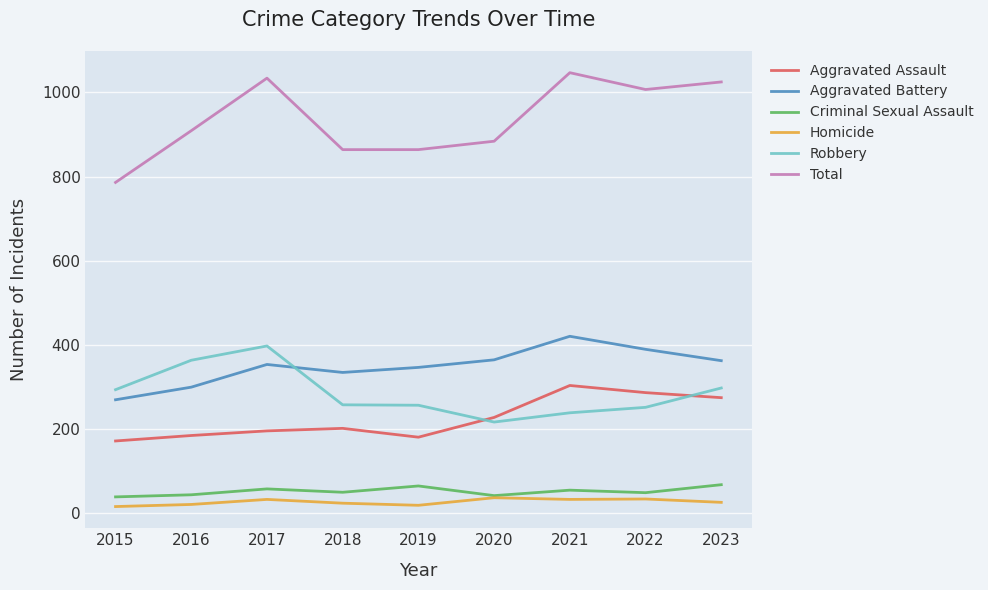

The Total series shows 492 at 2016. True or false?

False